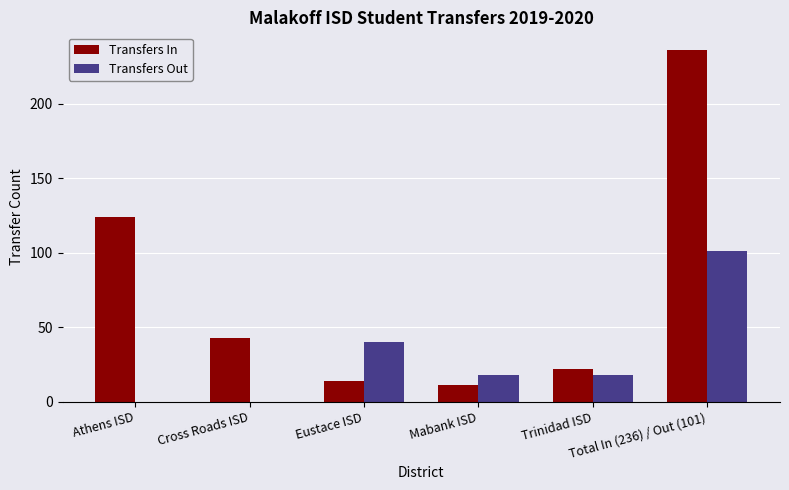

Are the bars horizontal?

No